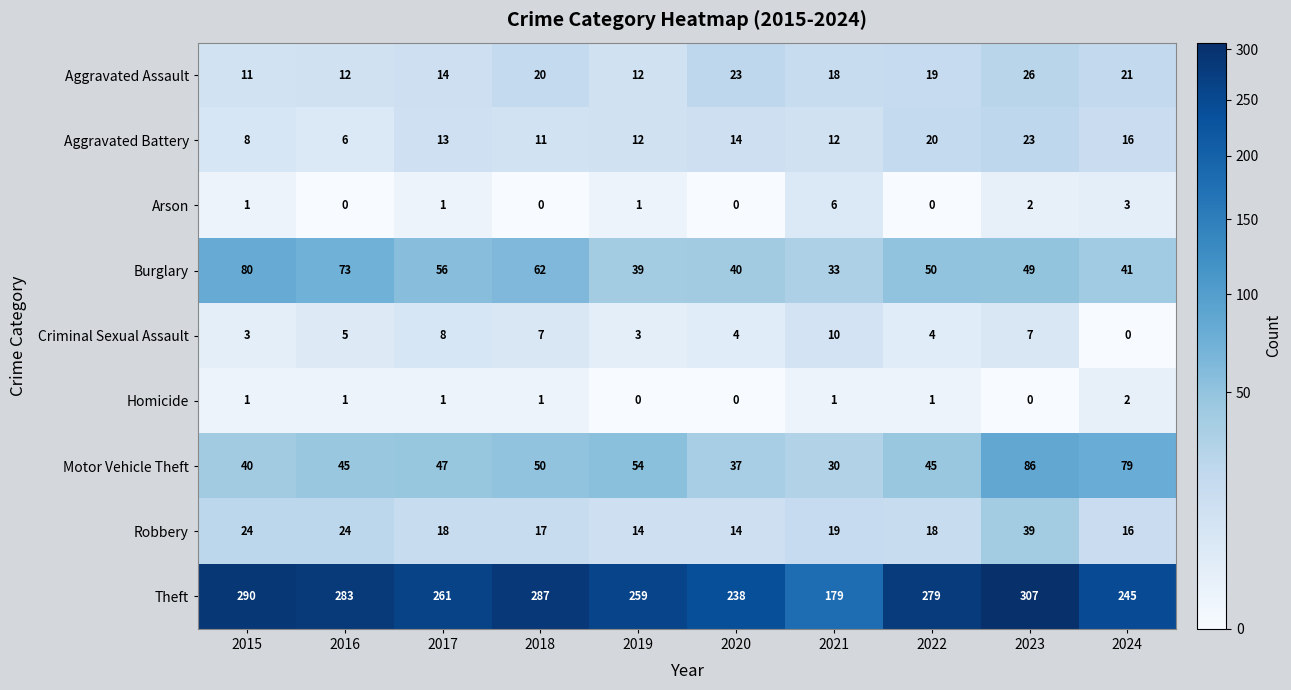

The Motor Vehicle Theft series shows 75 at 2017. True or false?

False